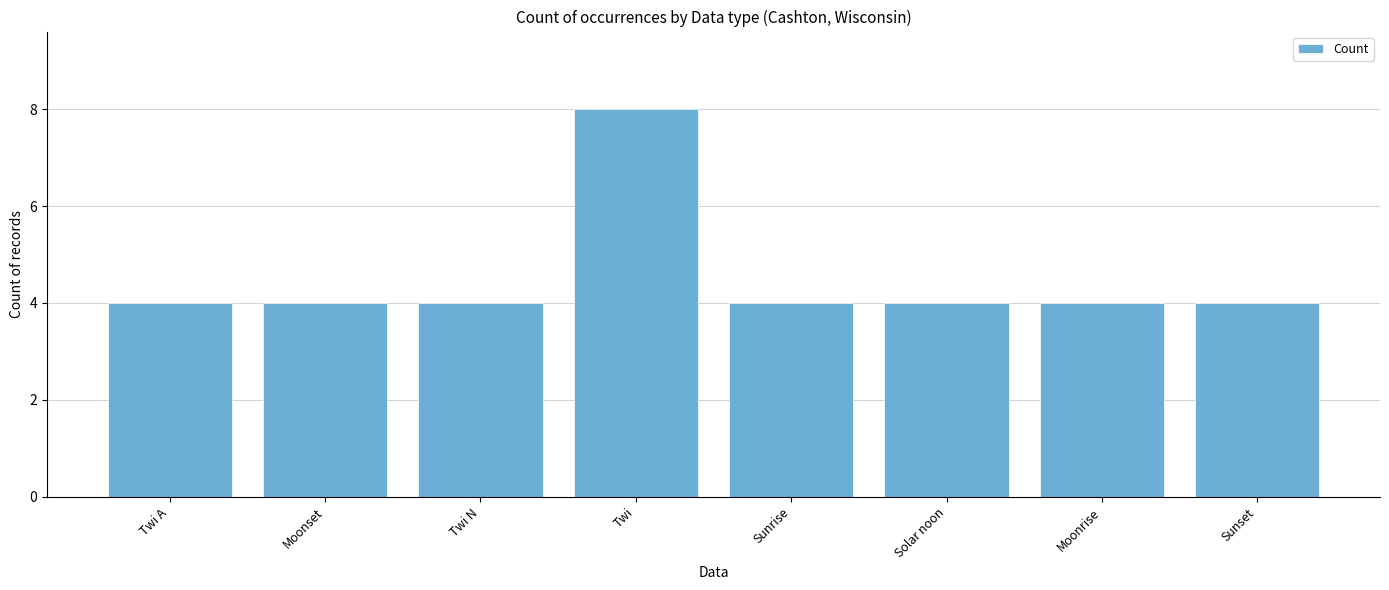

What is the smallest value displayed?

4